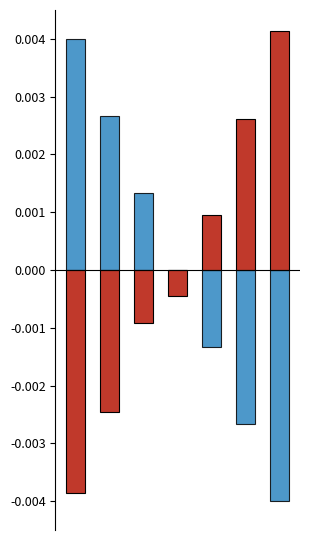

Which has a higher value, 6 or 2?

6